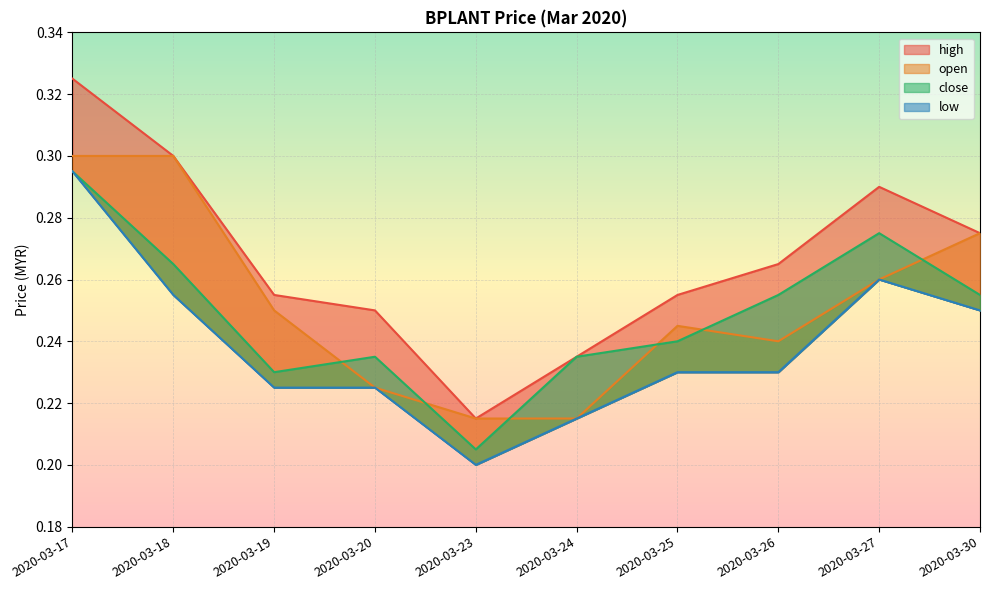

True or false: open has a value of 0.3 at 2020-03-27.

True